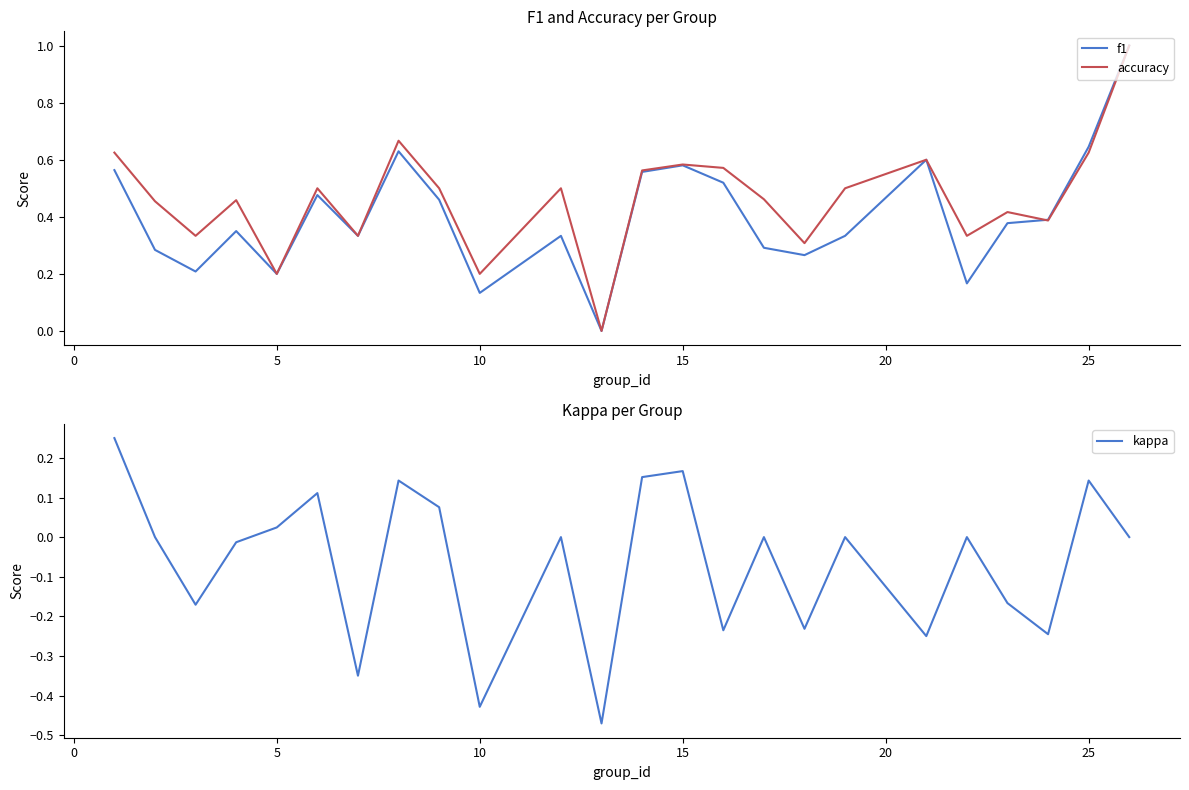

What is the maximum value for f1?

1.0